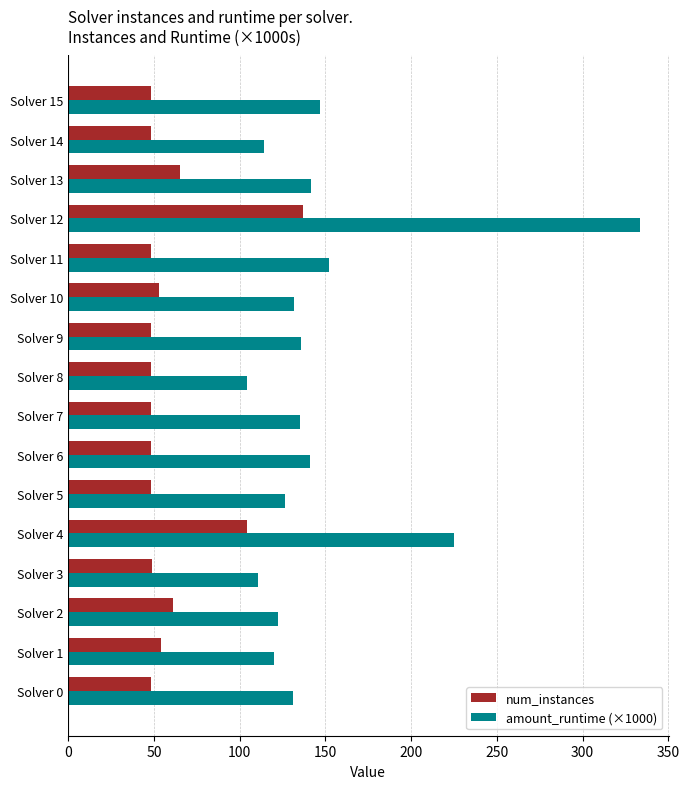

What is the difference between the highest and lowest values at Solver 8?

56.5